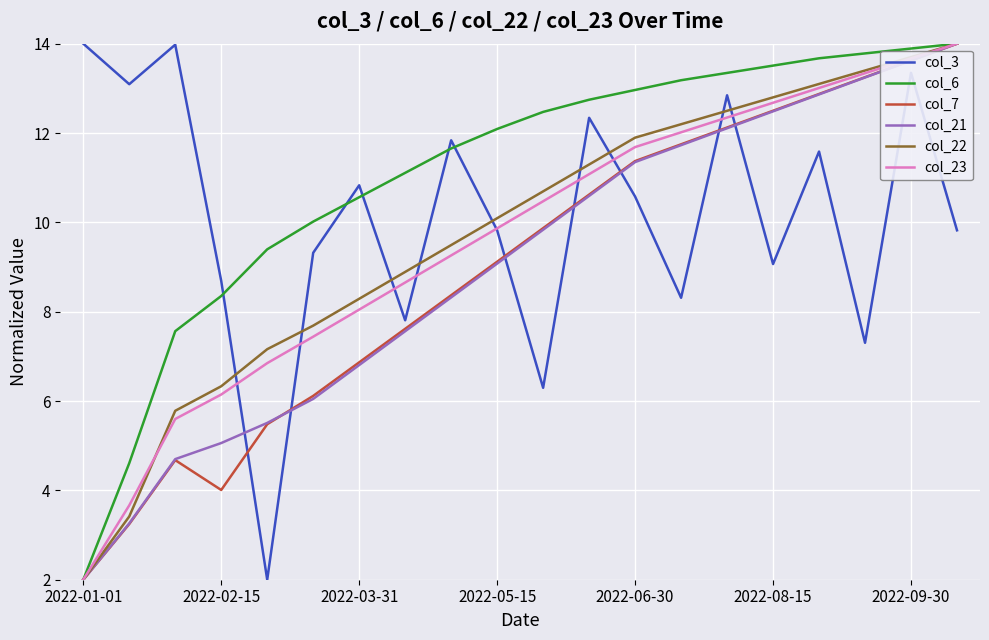

How many lines are shown in the chart?

6